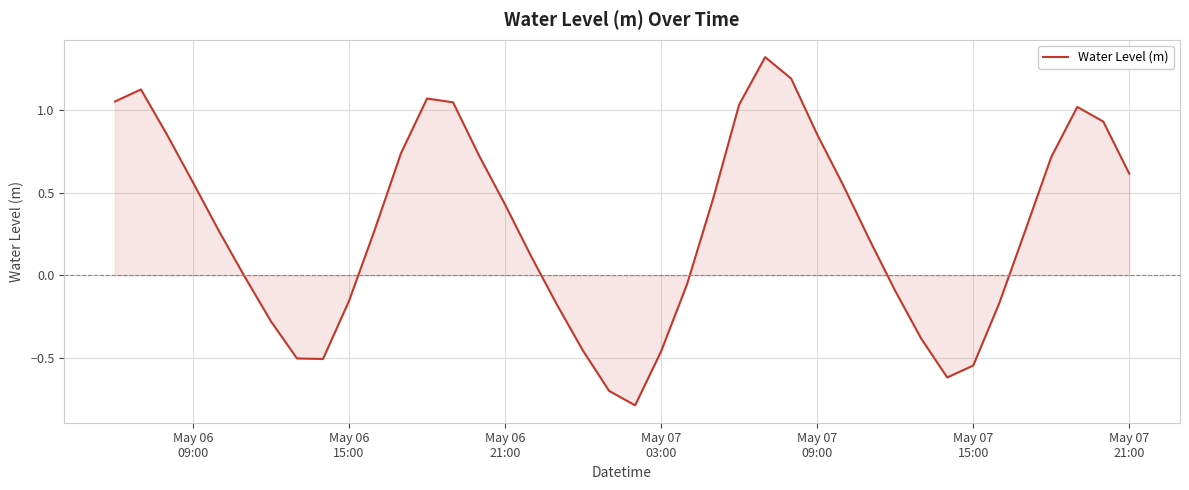

What is the minimum value shown in the chart?

-0.8